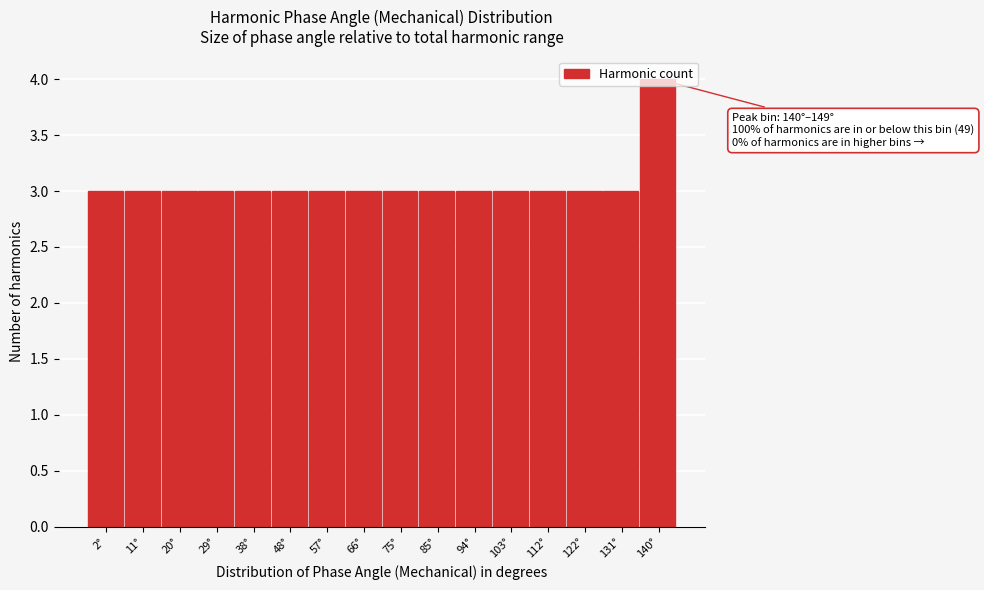

What is the smallest value displayed?

3